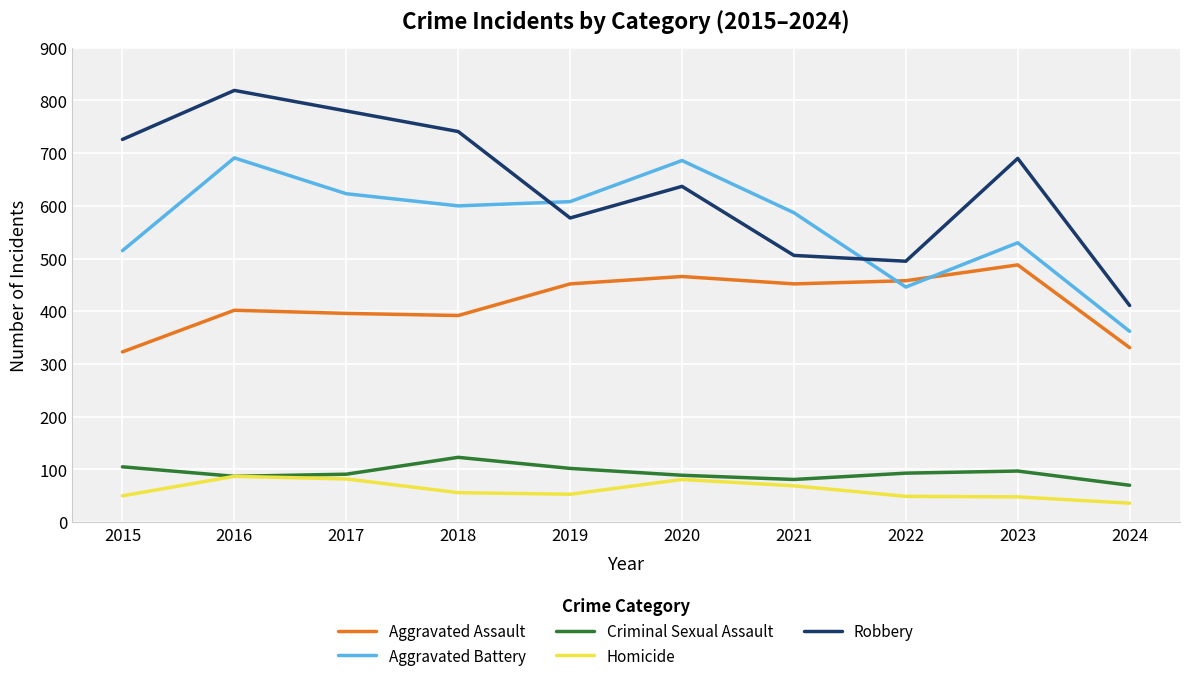

What is the spread (max minus min) of values at 2023?

642